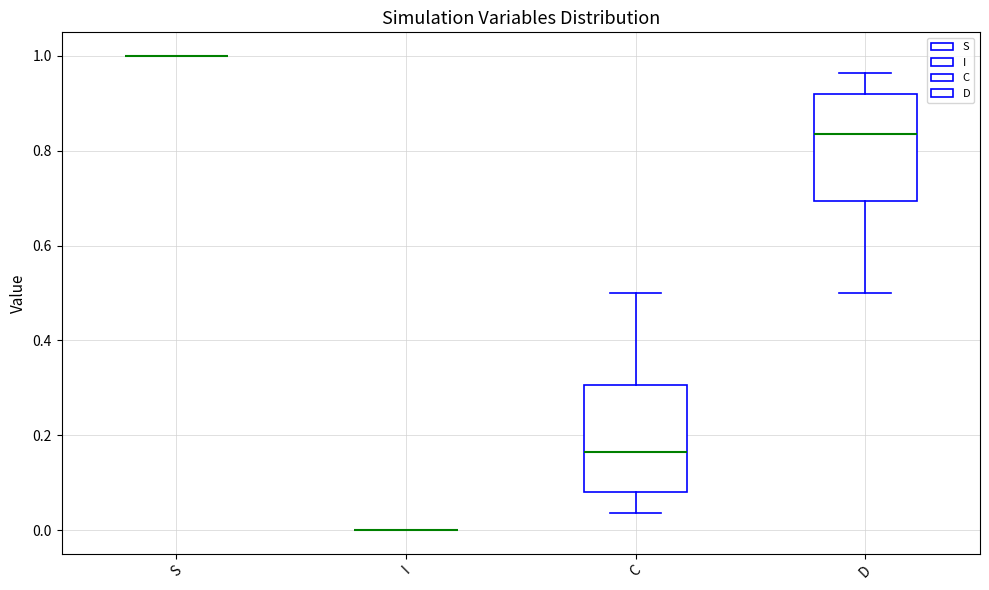

Reading left to right, read every box against the y-axis: the position of its median line, the range the box covers, and the ends of its whiskers. The values are not printed on the chart, so give them approximately, as read against the axis.

S: box collapsed to a line at 1.00, whiskers 1.00 to 1.00
I: box collapsed to a line at 0.00, whiskers 0.00 to 0.00
C: median 0.16, box 0.08 to 0.30, whiskers 0.04 to 0.50
D: median 0.84, box 0.70 to 0.92, whiskers 0.50 to 0.96